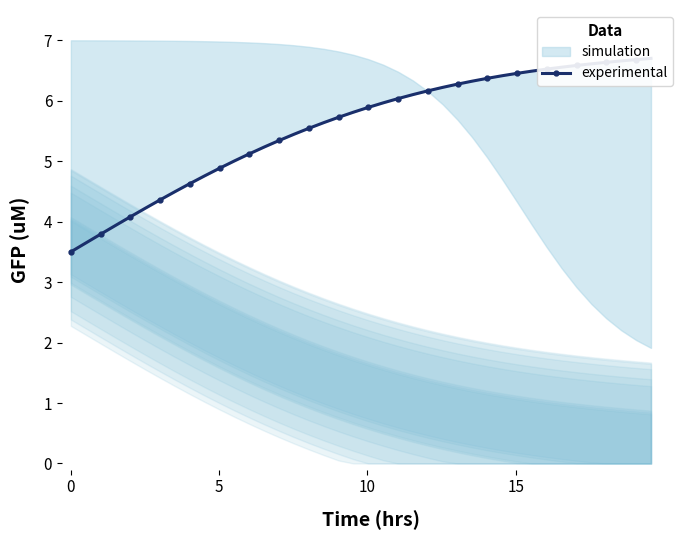

How many data points are above 5?

29